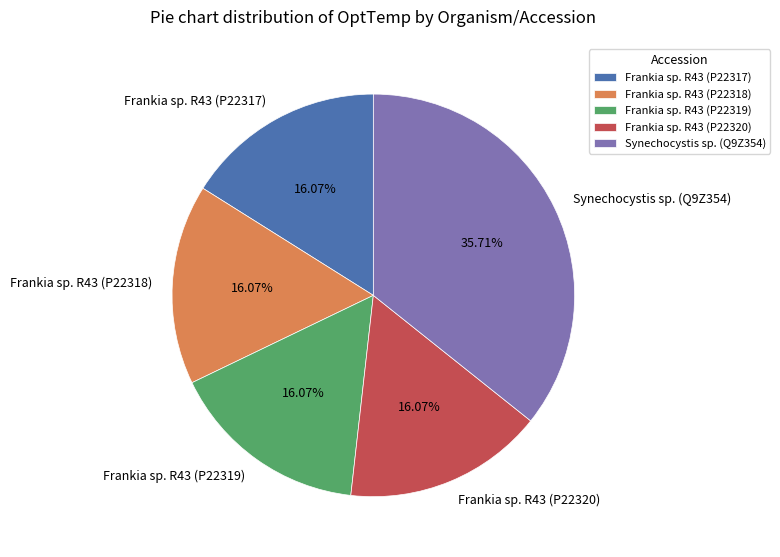

To the nearest percent, what portion does Synechocystis sp. (Q9Z354) represent?

36%